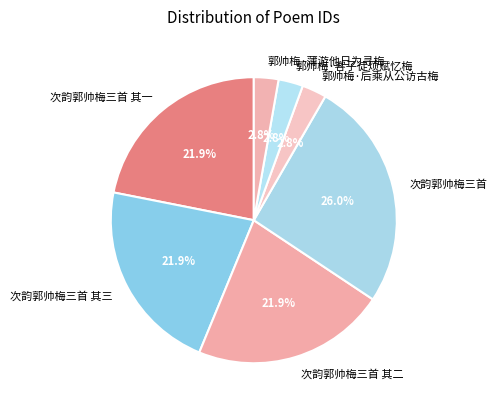

Is the sum of 郭帅梅·客子徒烦赋忆梅 and 次韵郭帅梅三首 greater than half?

No